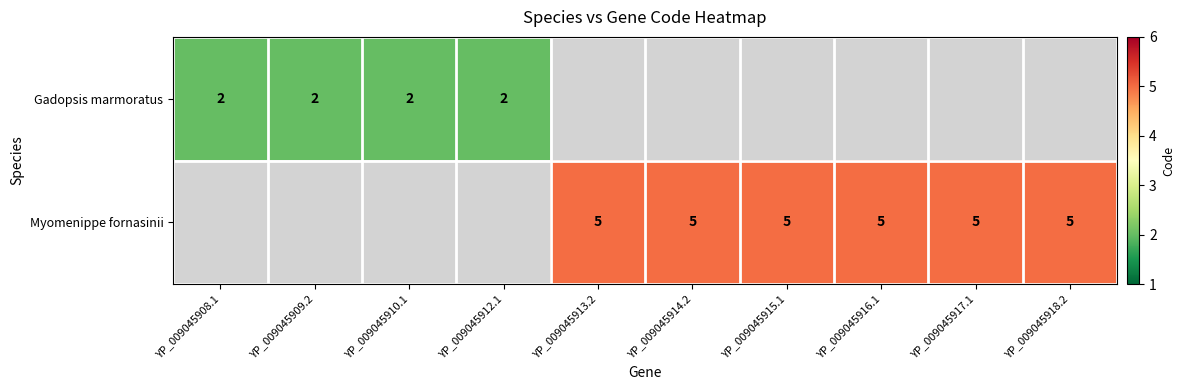

The value of Myomenippe fornasinii at YP_009045916.1 is 1. True or false?

False